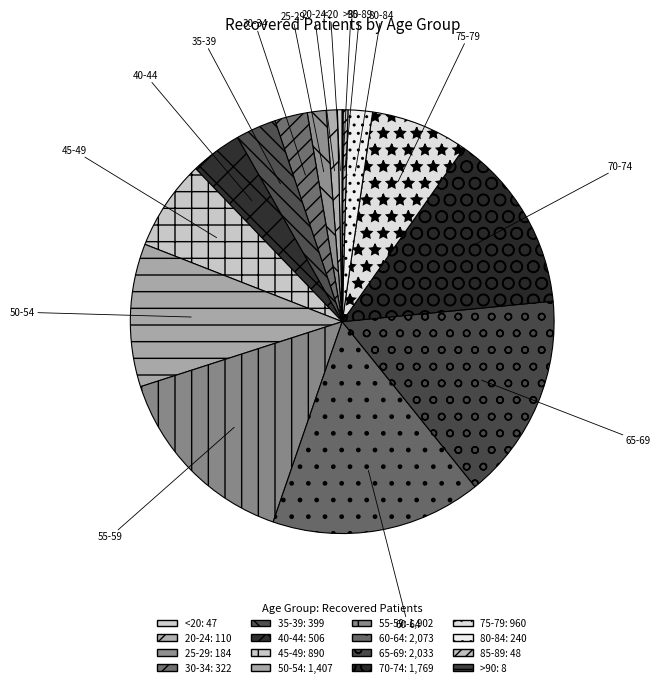

How many slices are in this pie chart?

16